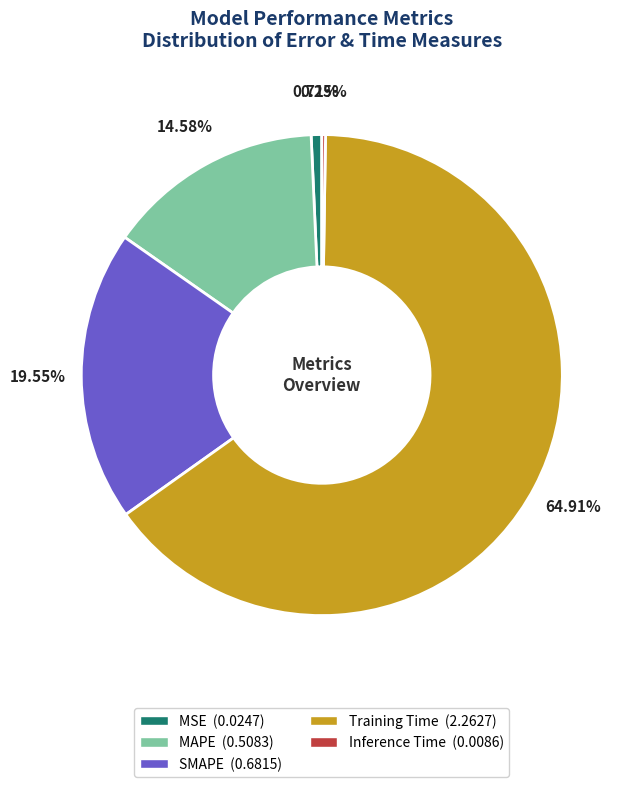

Between SMAPE and MAPE, which is larger?

SMAPE